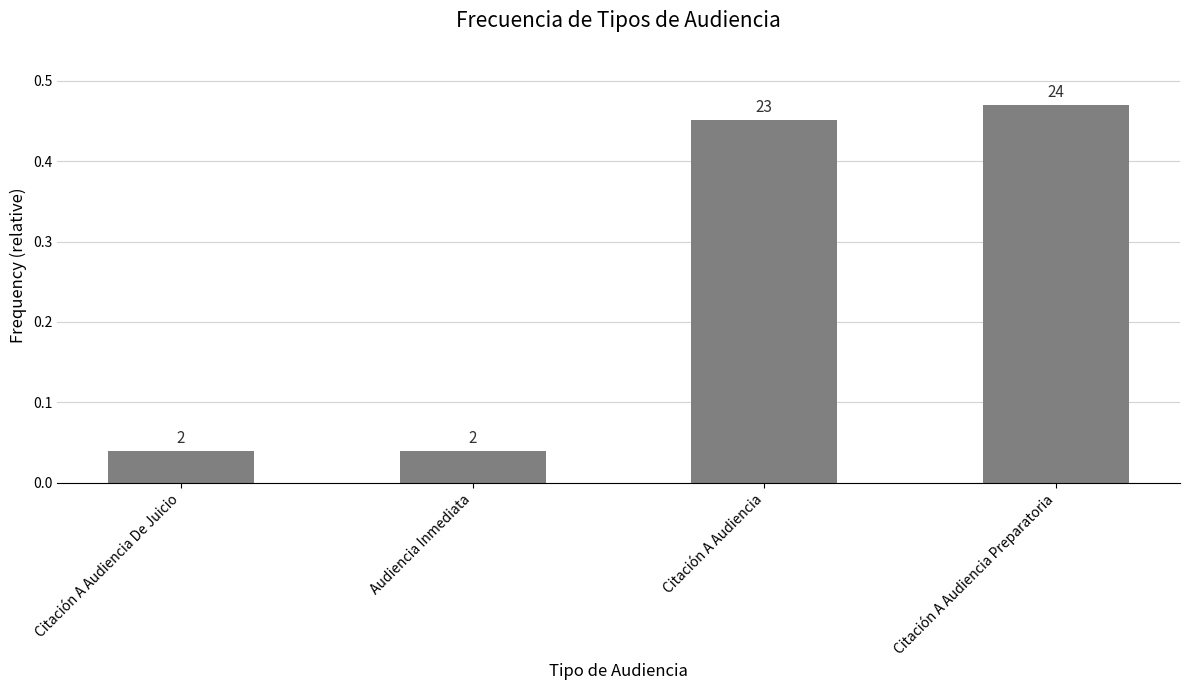

What is the label of the 4th bar from the right?

Citación A Audiencia De Juicio